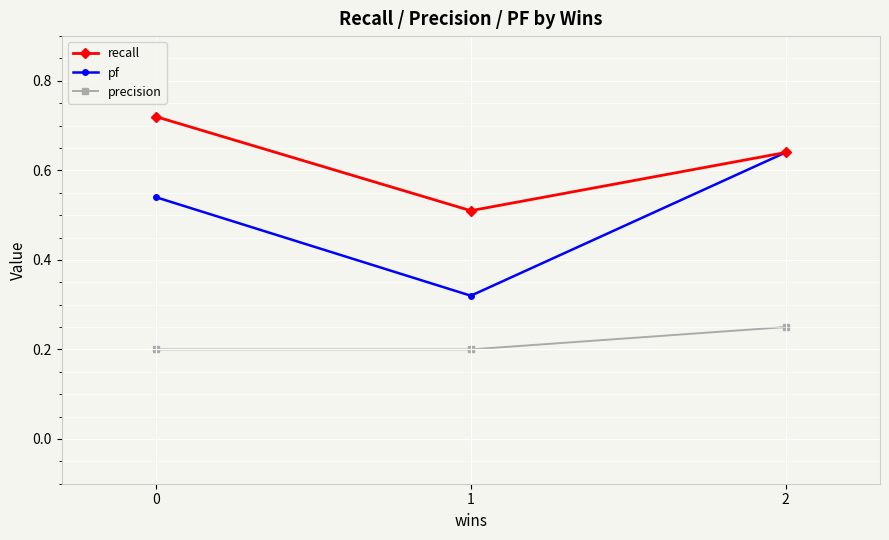

The value of precision at 2 is 0.2. True or false?

True